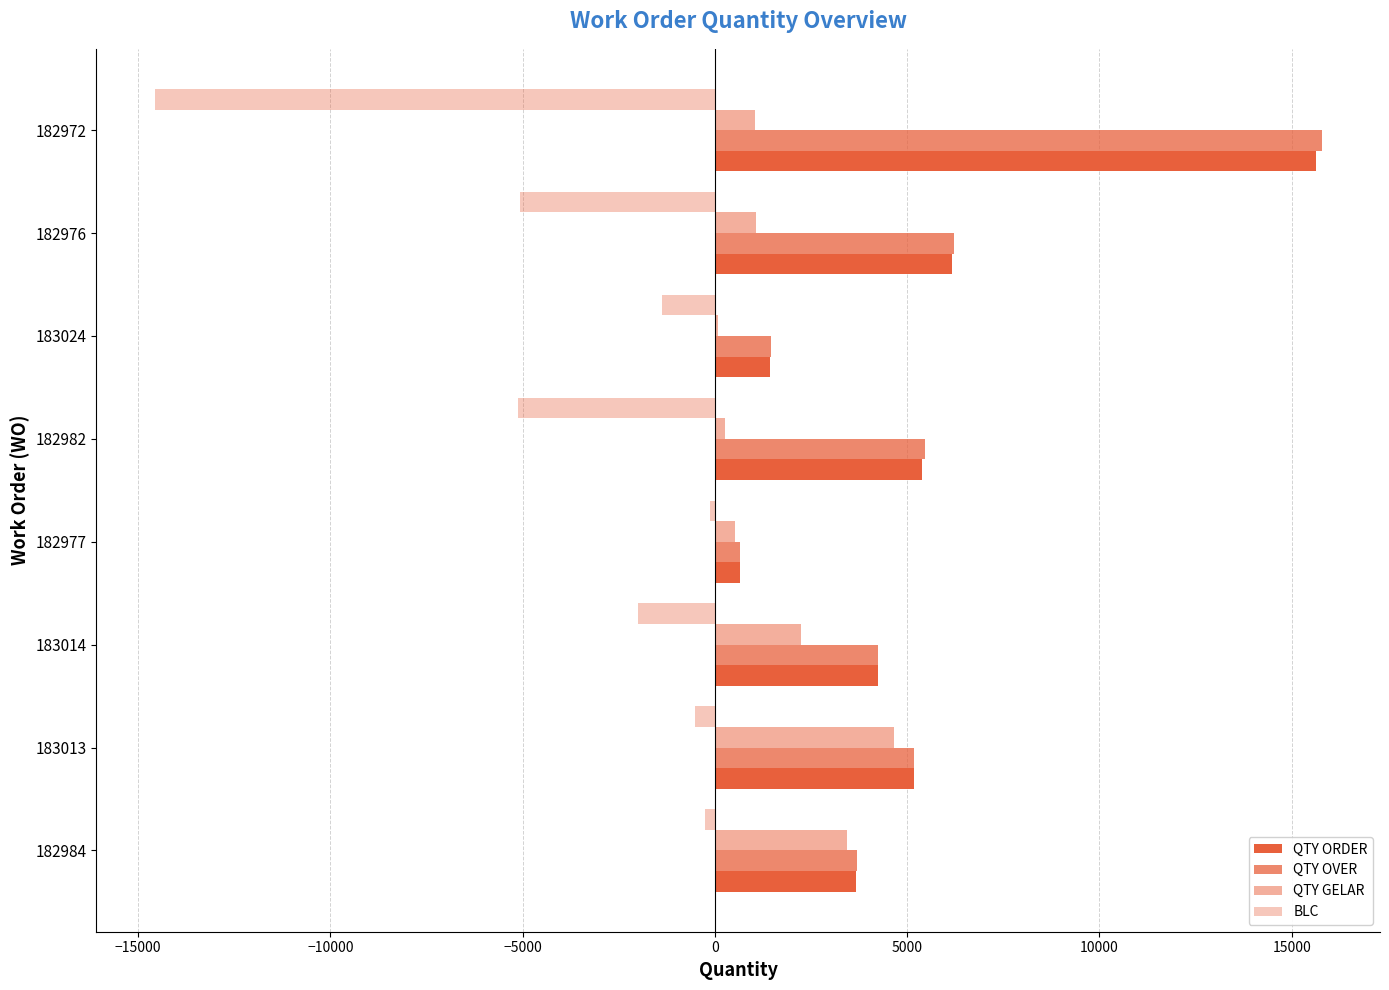

How many distinct data groups are displayed?

4